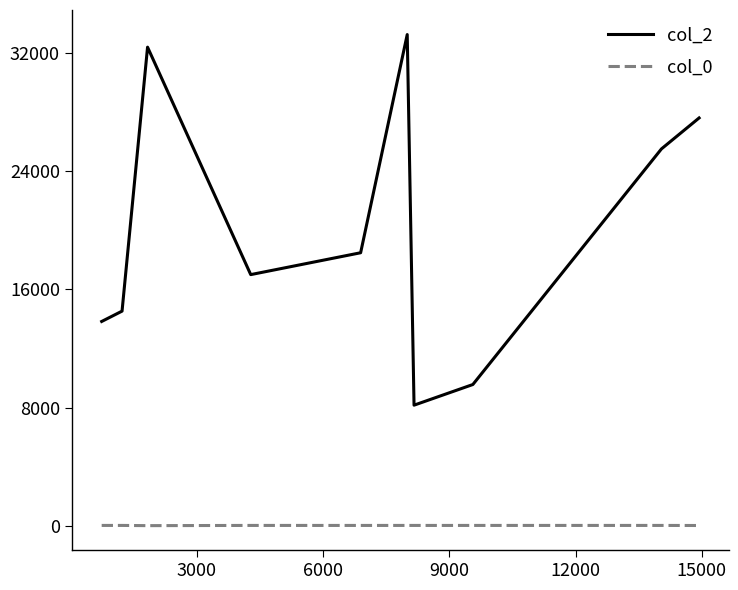

Rank the series by their maximum value, from lowest to highest.

col_0, col_2